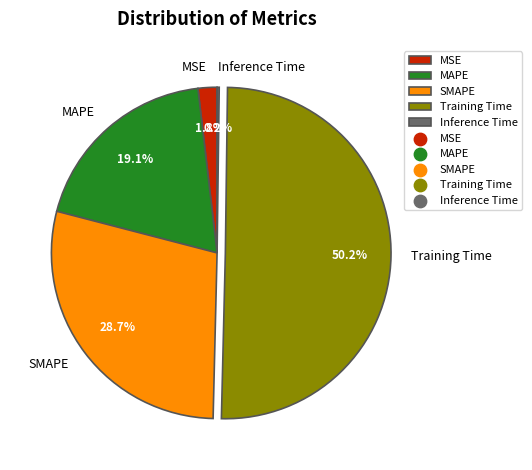

To the nearest percent, what is the difference between the SMAPE and MAPE slice percentages?

10%